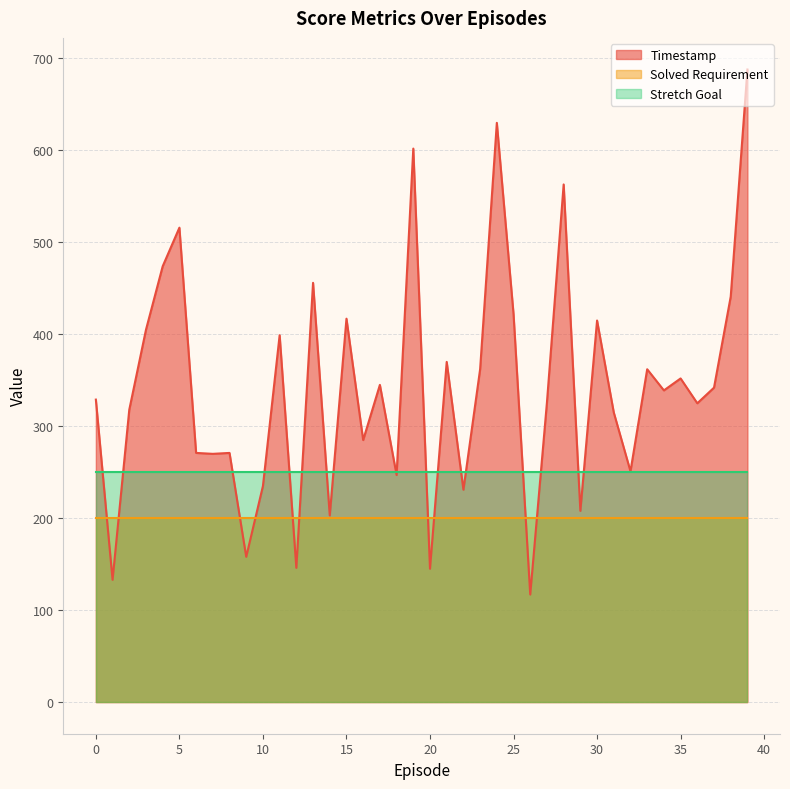

How many intersections are there between Stretch Goal and Timestamp?

18